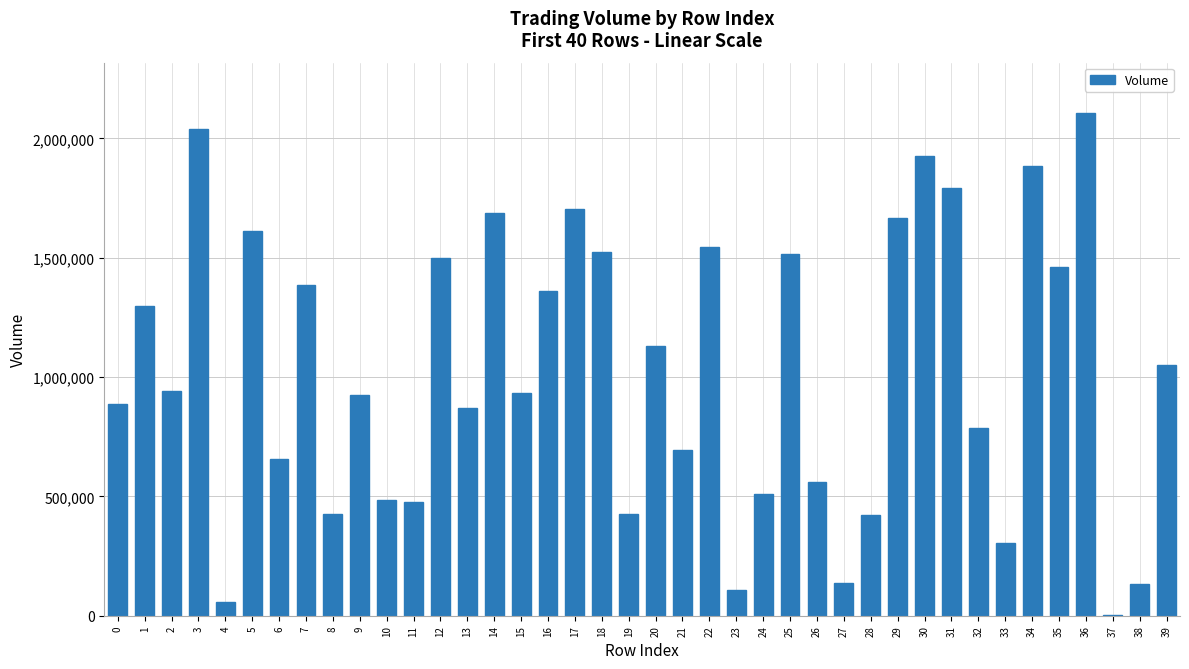

What is the sum of the values at 33 and 21?

996039.7